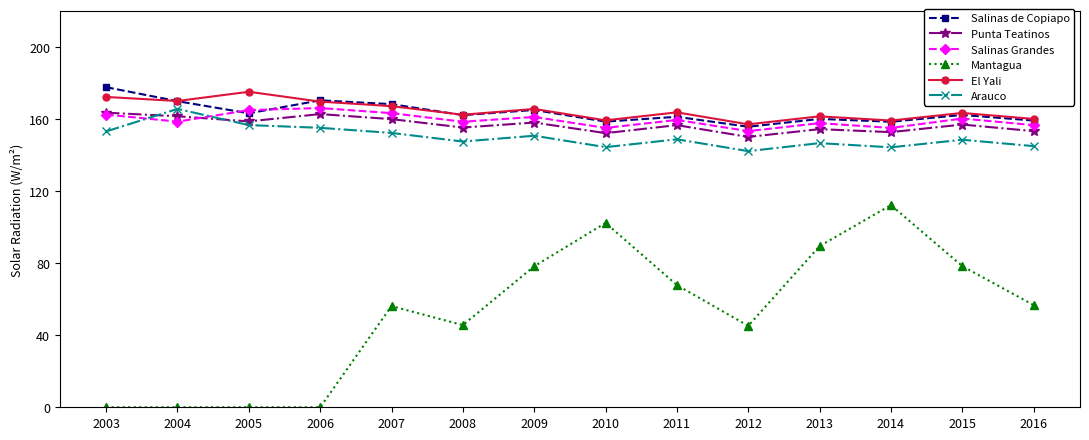

True or false: Arauco and Mantagua cross at least once.

False